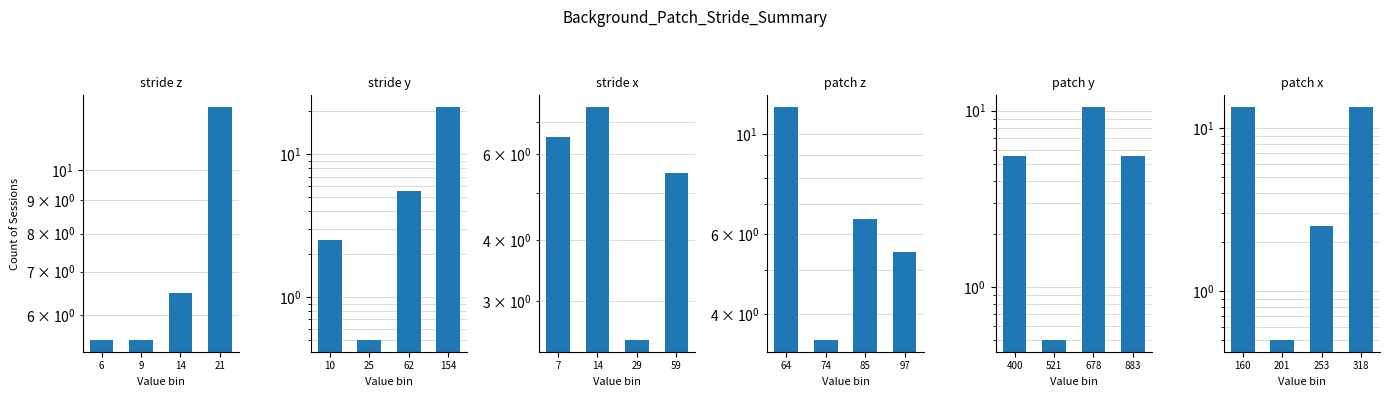

What is the difference between the maximum and minimum values in the patch x series?

13.0